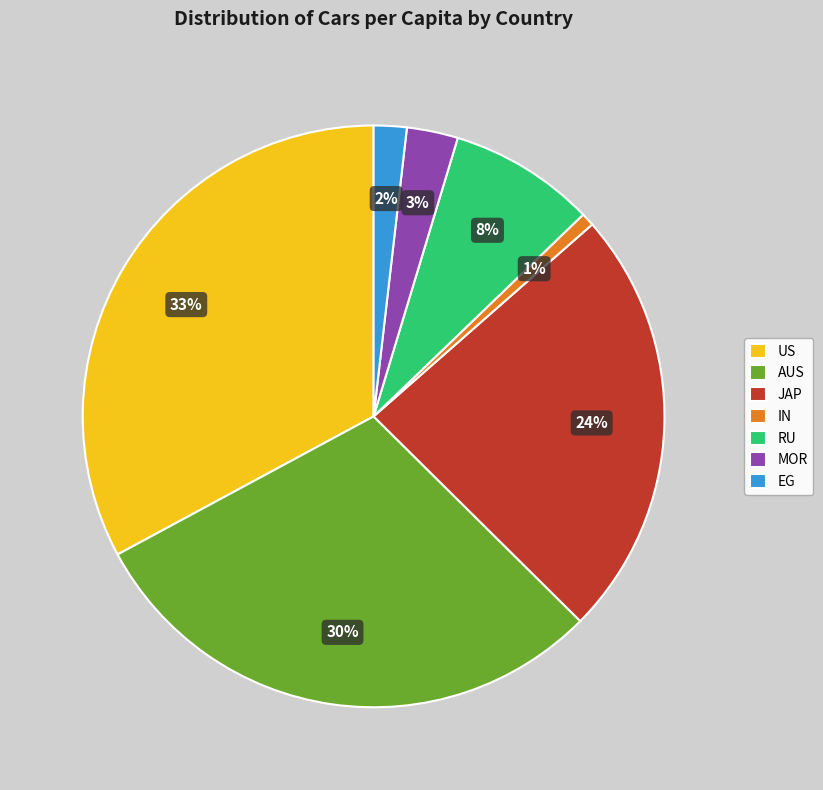

To the nearest percent, what is the average slice percentage?

14%